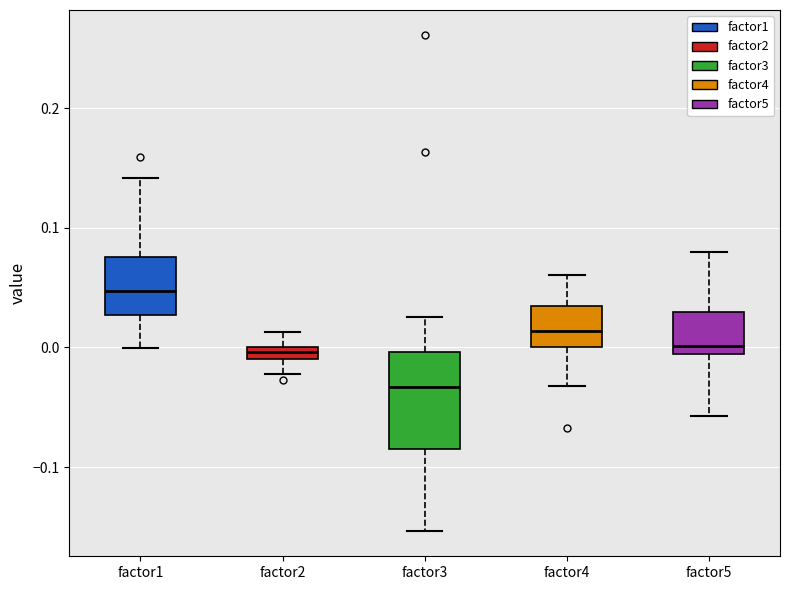

Comparing the boxes themselves (not the whiskers), which one is the tallest?

factor3